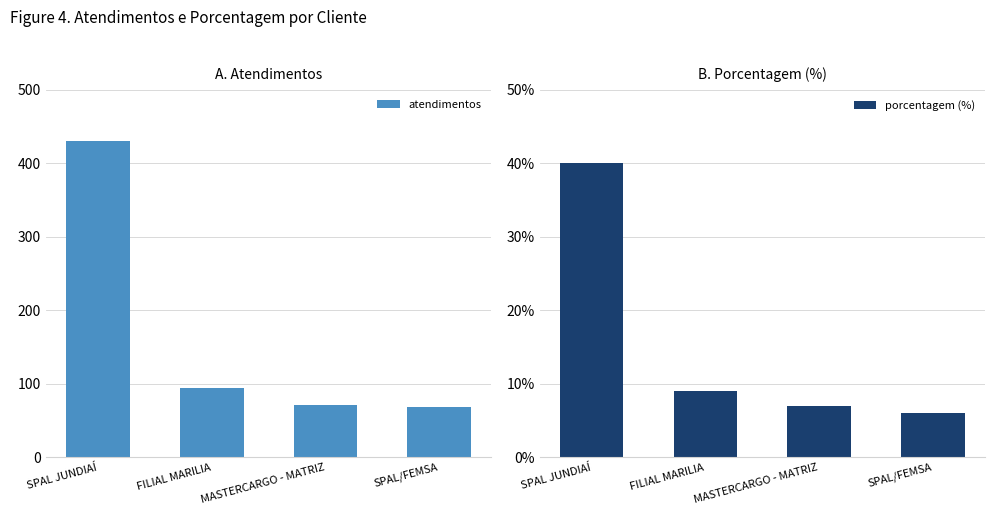

Reading right to left, extract all data points from this chart.

atendimentos: 69	72	95	431
porcentagem (%): 6	7	9	40